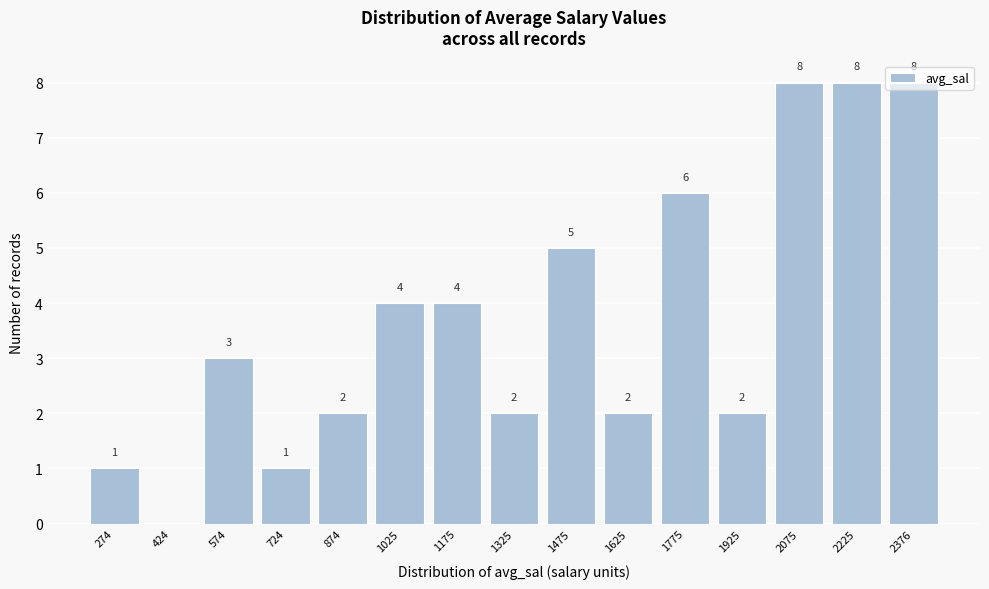

What is the sum of the values at 1625 and 1175?

6